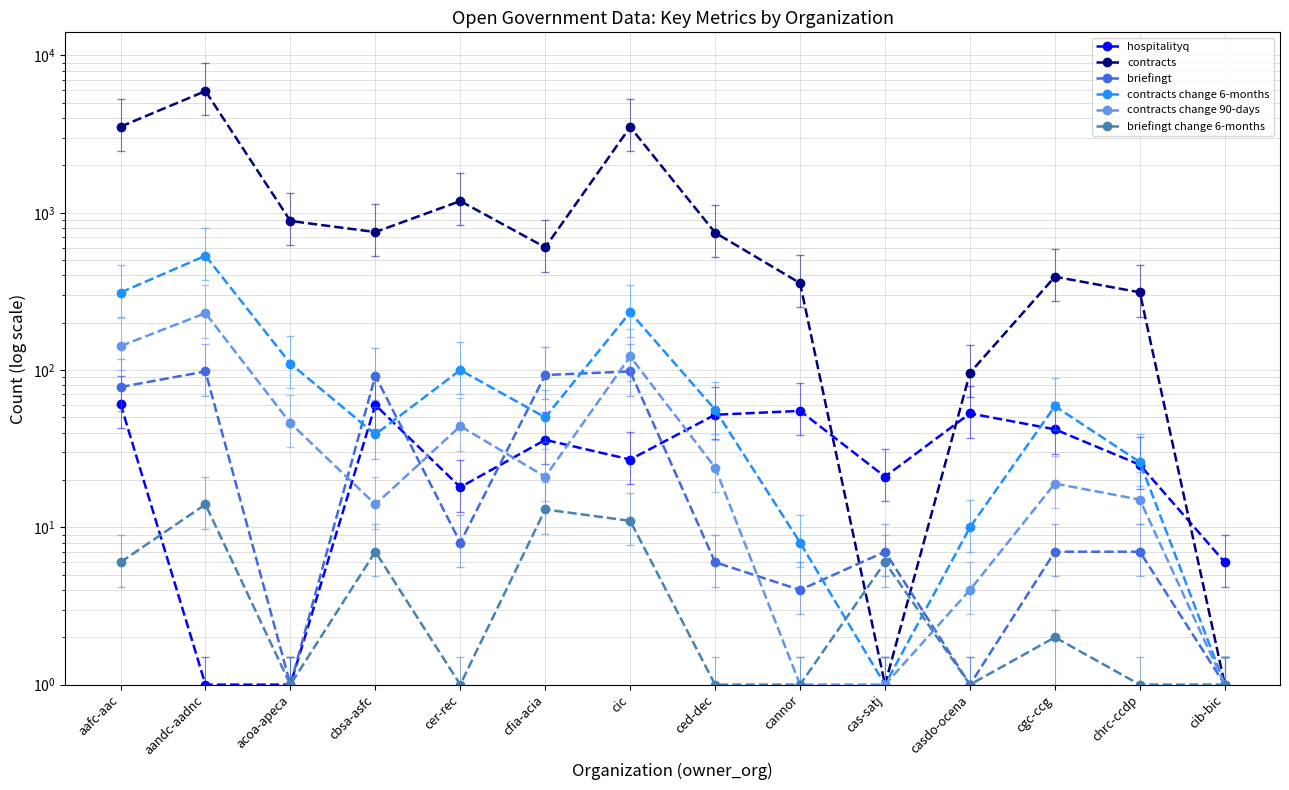

How many interior local peaks does the briefingt change 6-months series have?

5